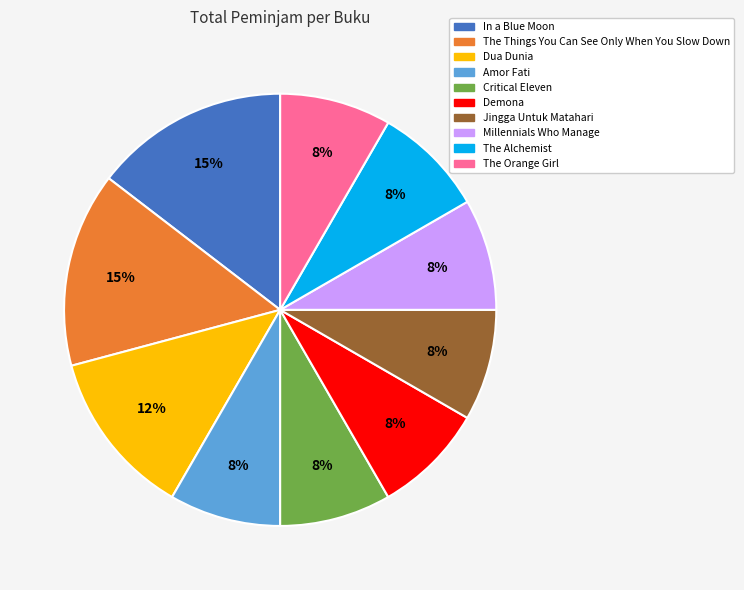

To the nearest percent, what is the combined percentage of The Things You Can See Only When You Slow Down and Jingga Untuk Matahari?

23%